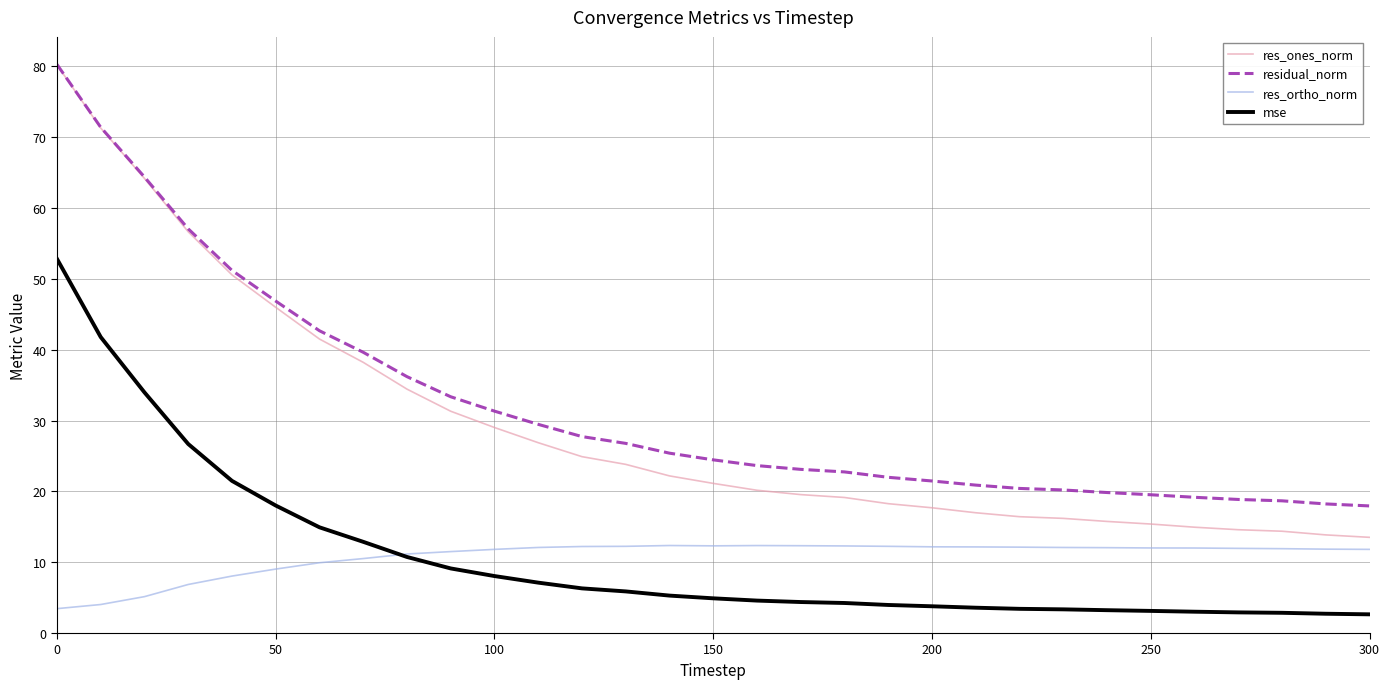

True or false: residual_norm and res_ortho_norm cross at least once.

False